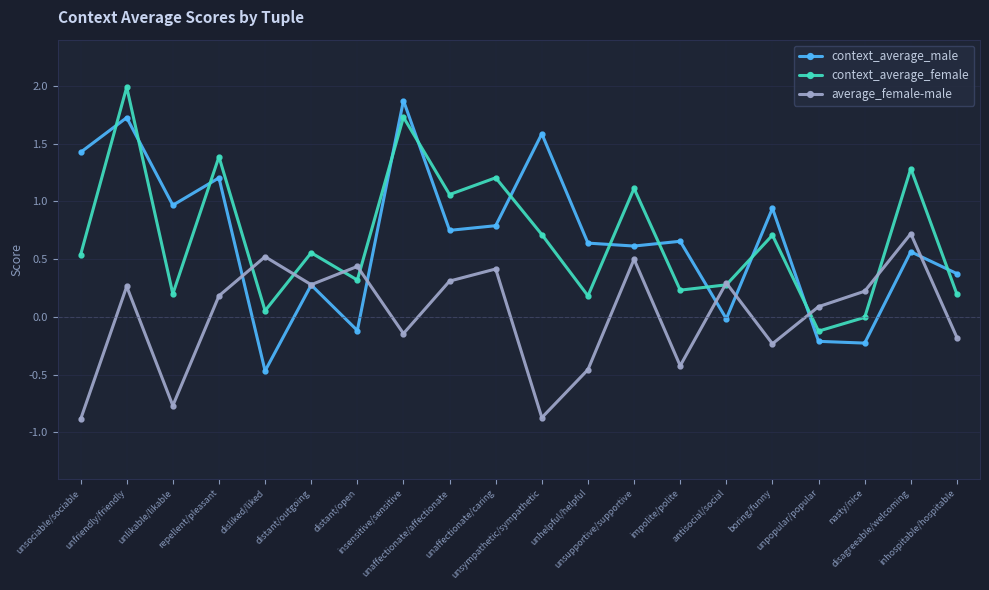

Which series has the widest spread of values?

context_average_male